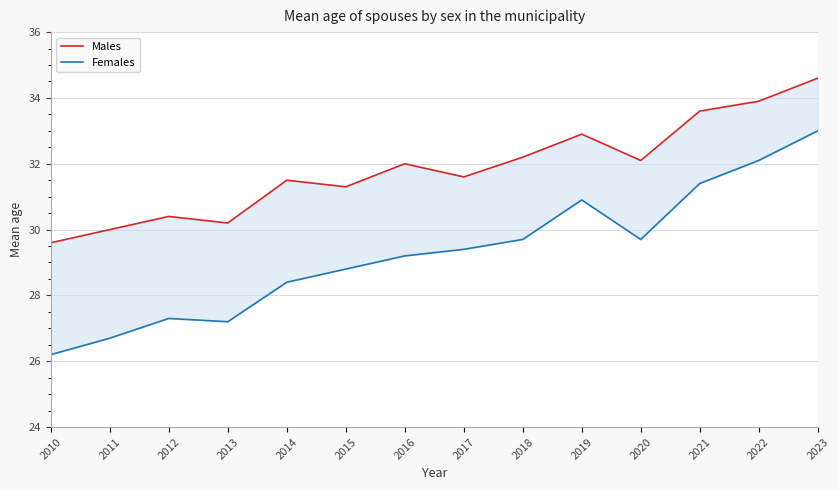

Between 2021 and 2015, which is larger?

2021